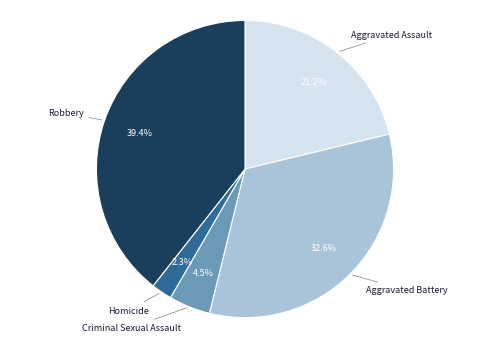

Combined, what portion of the pie is Aggravated Battery and Robbery?

72.0%